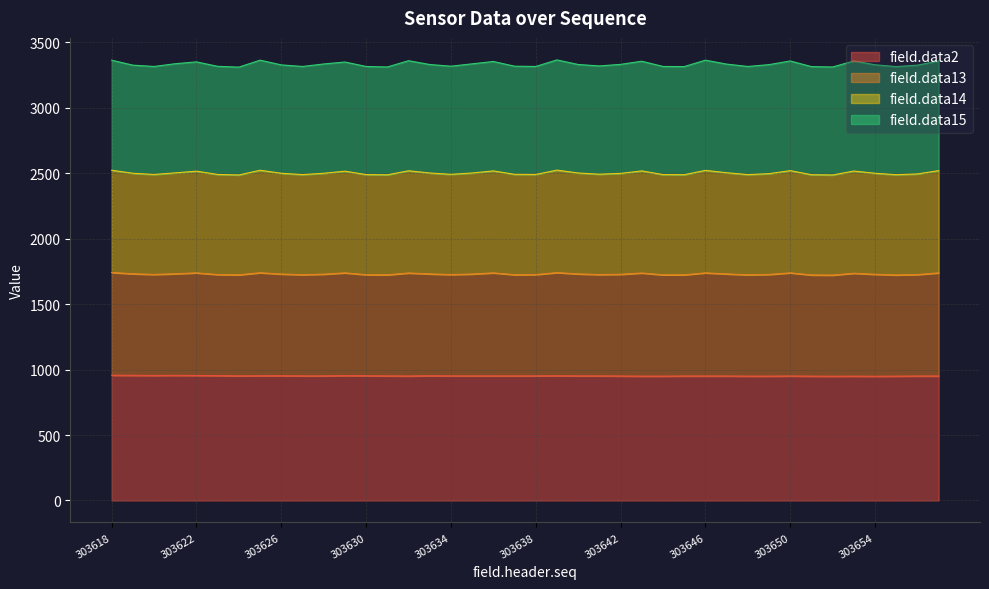

What is the minimum value for field.data2?

949